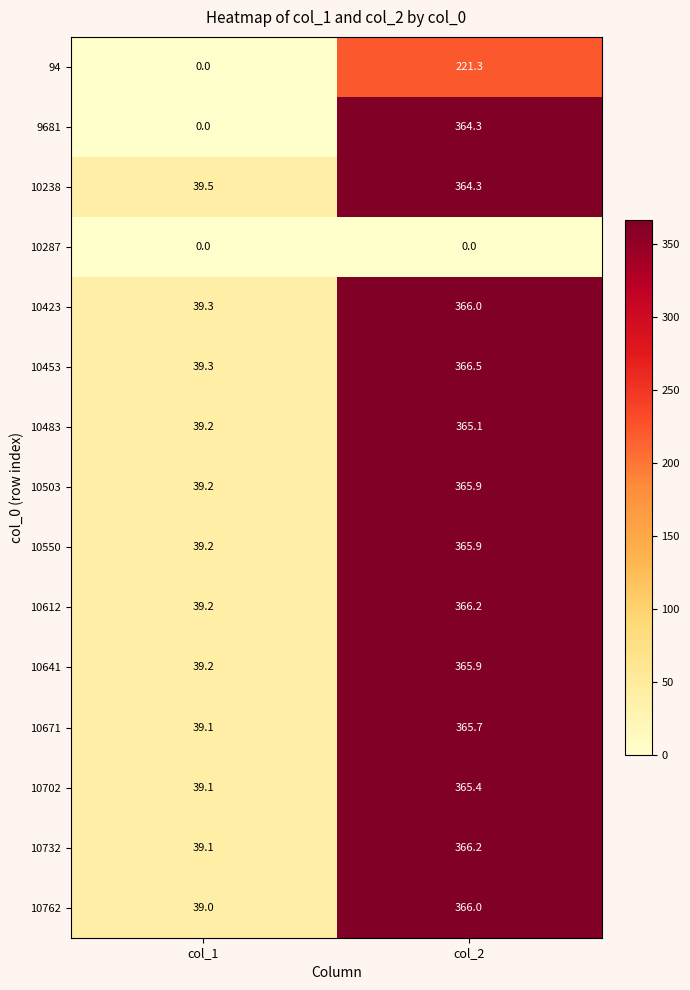

Which category has the lowest value in the 10423 series?

col_1